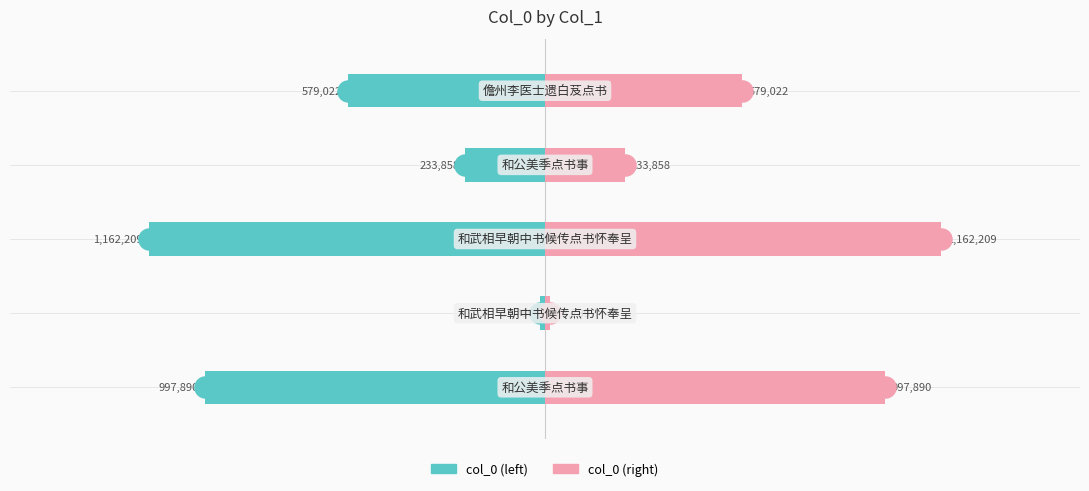

List the series in order of their peak value, lowest first.

col_0 (left), col_0 (right)